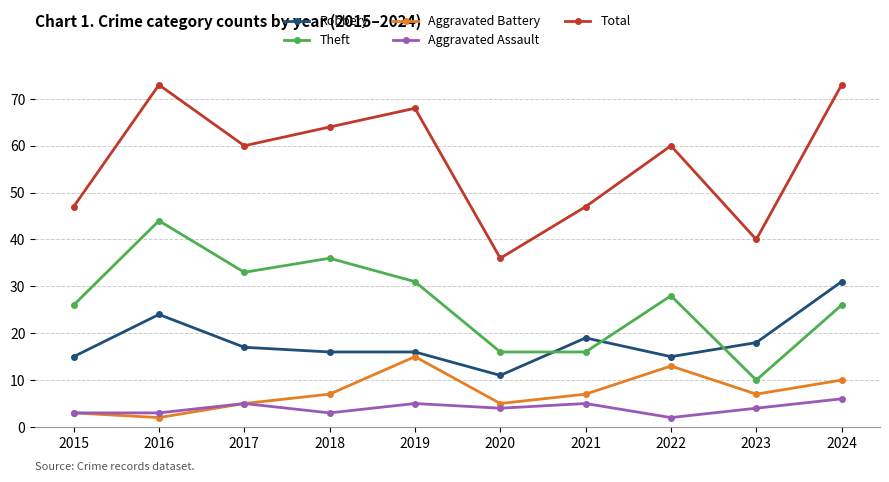

The value of Robbery at 2019 is 16. True or false?

True